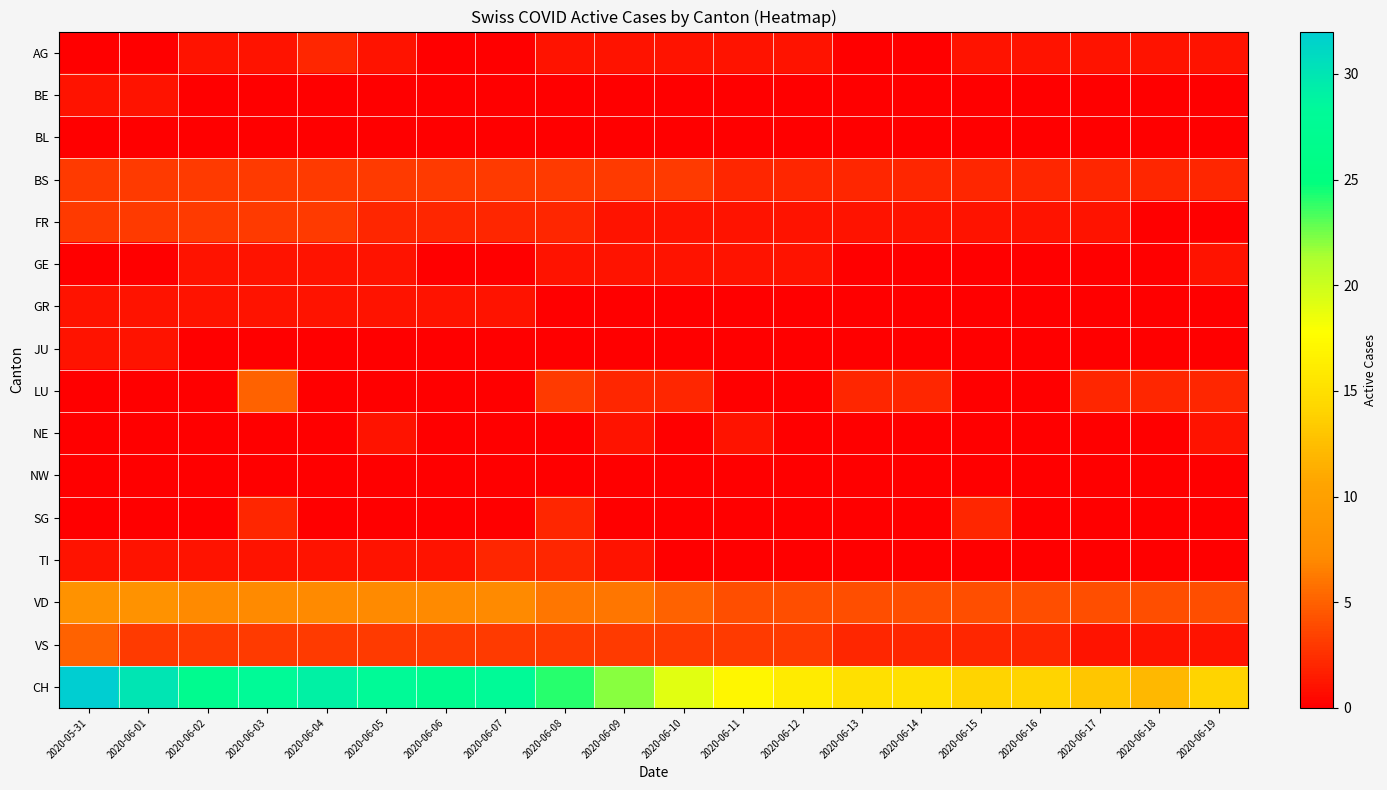

Reading left to right, extract all data points from this chart.

AG: 2020-05-31=0	2020-06-01=0	2020-06-02=1	2020-06-03=1	2020-06-04=2	2020-06-05=1	2020-06-06=0	2020-06-07=0	2020-06-08=1	2020-06-09=1	2020-06-10=1	2020-06-11=1	2020-06-12=1	2020-06-13=0	2020-06-14=0	2020-06-15=1	2020-06-16=1	2020-06-17=1	2020-06-18=1	2020-06-19=1
BE: 2020-05-31=1	2020-06-01=1	2020-06-02=0	2020-06-03=0	2020-06-04=0	2020-06-05=0	2020-06-06=0	2020-06-07=0	2020-06-08=0	2020-06-09=0	2020-06-10=0	2020-06-11=0	2020-06-12=0	2020-06-13=0	2020-06-14=0	2020-06-15=0	2020-06-16=0	2020-06-17=0	2020-06-18=0	2020-06-19=0
BL: 2020-05-31=0	2020-06-01=0	2020-06-02=0	2020-06-03=0	2020-06-04=0	2020-06-05=0	2020-06-06=0	2020-06-07=0	2020-06-08=0	2020-06-09=0	2020-06-10=0	2020-06-11=0	2020-06-12=0	2020-06-13=0	2020-06-14=0	2020-06-15=0	2020-06-16=0	2020-06-17=0	2020-06-18=0	2020-06-19=0
BS: 2020-05-31=3	2020-06-01=3	2020-06-02=3	2020-06-03=3	2020-06-04=3	2020-06-05=3	2020-06-06=3	2020-06-07=3	2020-06-08=3	2020-06-09=3	2020-06-10=3	2020-06-11=2	2020-06-12=2	2020-06-13=2	2020-06-14=2	2020-06-15=2	2020-06-16=2	2020-06-17=2	2020-06-18=2	2020-06-19=2
FR: 2020-05-31=3	2020-06-01=3	2020-06-02=3	2020-06-03=3	2020-06-04=3	2020-06-05=2	2020-06-06=2	2020-06-07=2	2020-06-08=2	2020-06-09=1	2020-06-10=1	2020-06-11=1	2020-06-12=1	2020-06-13=1	2020-06-14=1	2020-06-15=1	2020-06-16=1	2020-06-17=1	2020-06-18=0	2020-06-19=0
GE: 2020-05-31=0	2020-06-01=0	2020-06-02=1	2020-06-03=1	2020-06-04=1	2020-06-05=1	2020-06-06=0	2020-06-07=0	2020-06-08=1	2020-06-09=1	2020-06-10=1	2020-06-11=1	2020-06-12=1	2020-06-13=0	2020-06-14=0	2020-06-15=0	2020-06-16=0	2020-06-17=0	2020-06-18=0	2020-06-19=1
GR: 2020-05-31=1	2020-06-01=1	2020-06-02=1	2020-06-03=1	2020-06-04=1	2020-06-05=1	2020-06-06=1	2020-06-07=1	2020-06-08=0	2020-06-09=0	2020-06-10=0	2020-06-11=0	2020-06-12=0	2020-06-13=0	2020-06-14=0	2020-06-15=0	2020-06-16=0	2020-06-17=0	2020-06-18=0	2020-06-19=0
JU: 2020-05-31=1	2020-06-01=1	2020-06-02=0	2020-06-03=0	2020-06-04=0	2020-06-05=0	2020-06-06=0	2020-06-07=0	2020-06-08=0	2020-06-09=0	2020-06-10=0	2020-06-11=0	2020-06-12=0	2020-06-13=0	2020-06-14=0	2020-06-15=0	2020-06-16=0	2020-06-17=0	2020-06-18=0	2020-06-19=0
LU: 2020-05-31=0	2020-06-01=0	2020-06-02=0	2020-06-03=5	2020-06-04=0	2020-06-05=0	2020-06-06=0	2020-06-07=0	2020-06-08=3	2020-06-09=2	2020-06-10=2	2020-06-11=0	2020-06-12=0	2020-06-13=2	2020-06-14=2	2020-06-15=0	2020-06-16=0	2020-06-17=2	2020-06-18=2	2020-06-19=2
NE: 2020-05-31=0	2020-06-01=0	2020-06-02=0	2020-06-03=0	2020-06-04=0	2020-06-05=1	2020-06-06=0	2020-06-07=0	2020-06-08=0	2020-06-09=1	2020-06-10=0	2020-06-11=1	2020-06-12=0	2020-06-13=0	2020-06-14=0	2020-06-15=0	2020-06-16=0	2020-06-17=0	2020-06-18=0	2020-06-19=1
NW: 2020-05-31=0	2020-06-01=0	2020-06-02=0	2020-06-03=0	2020-06-04=0	2020-06-05=0	2020-06-06=0	2020-06-07=0	2020-06-08=0	2020-06-09=0	2020-06-10=0	2020-06-11=0	2020-06-12=0	2020-06-13=0	2020-06-14=0	2020-06-15=0	2020-06-16=0	2020-06-17=0	2020-06-18=0	2020-06-19=0
SG: 2020-05-31=0	2020-06-01=0	2020-06-02=0	2020-06-03=2	2020-06-04=0	2020-06-05=0	2020-06-06=0	2020-06-07=0	2020-06-08=2	2020-06-09=0	2020-06-10=0	2020-06-11=0	2020-06-12=0	2020-06-13=0	2020-06-14=0	2020-06-15=2	2020-06-16=0	2020-06-17=0	2020-06-18=0	2020-06-19=0
TI: 2020-05-31=1	2020-06-01=1	2020-06-02=1	2020-06-03=1	2020-06-04=1	2020-06-05=1	2020-06-06=1	2020-06-07=2	2020-06-08=2	2020-06-09=1	2020-06-10=0	2020-06-11=0	2020-06-12=0	2020-06-13=0	2020-06-14=0	2020-06-15=0	2020-06-16=0	2020-06-17=0	2020-06-18=0	2020-06-19=0
VD: 2020-05-31=8	2020-06-01=8	2020-06-02=7	2020-06-03=7	2020-06-04=7	2020-06-05=7	2020-06-06=7	2020-06-07=7	2020-06-08=6	2020-06-09=6	2020-06-10=5	2020-06-11=4	2020-06-12=4	2020-06-13=4	2020-06-14=4	2020-06-15=4	2020-06-16=4	2020-06-17=4	2020-06-18=4	2020-06-19=4
VS: 2020-05-31=5	2020-06-01=3	2020-06-02=3	2020-06-03=3	2020-06-04=3	2020-06-05=3	2020-06-06=3	2020-06-07=3	2020-06-08=3	2020-06-09=3	2020-06-10=3	2020-06-11=3	2020-06-12=3	2020-06-13=2	2020-06-14=2	2020-06-15=2	2020-06-16=2	2020-06-17=1	2020-06-18=1	2020-06-19=1
CH: 2020-05-31=32	2020-06-01=30	2020-06-02=27	2020-06-03=28	2020-06-04=29	2020-06-05=28	2020-06-06=27	2020-06-07=28	2020-06-08=24	2020-06-09=22	2020-06-10=19	2020-06-11=17	2020-06-12=16	2020-06-13=15	2020-06-14=15	2020-06-15=14	2020-06-16=14	2020-06-17=13	2020-06-18=12	2020-06-19=14